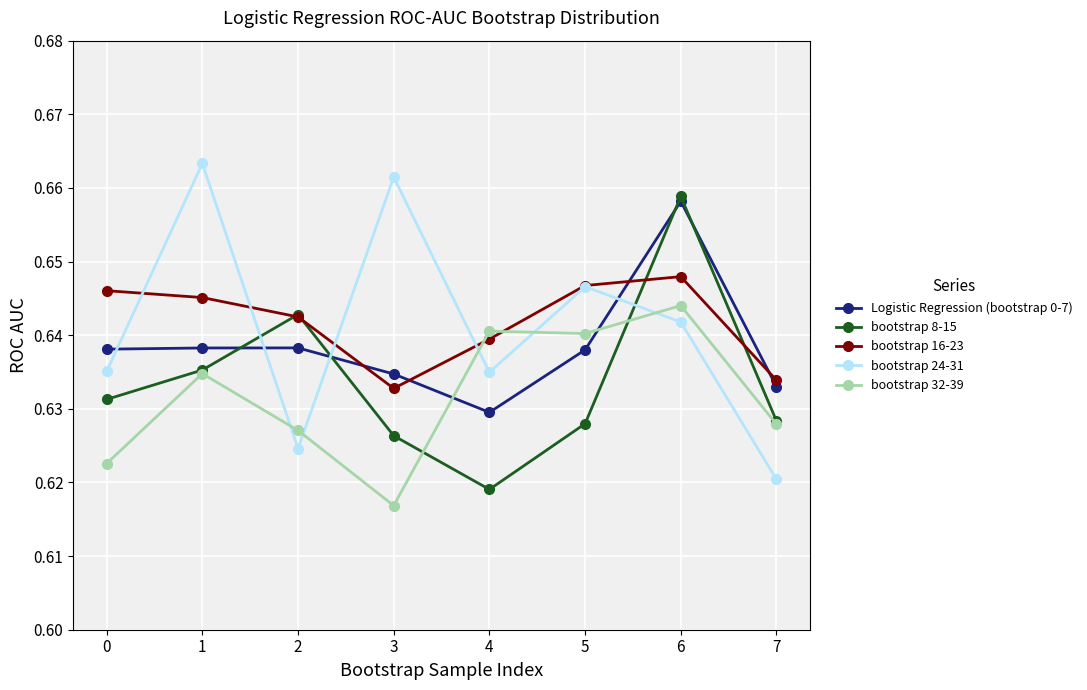

Which category has the highest value in the bootstrap 32-39 series?

6